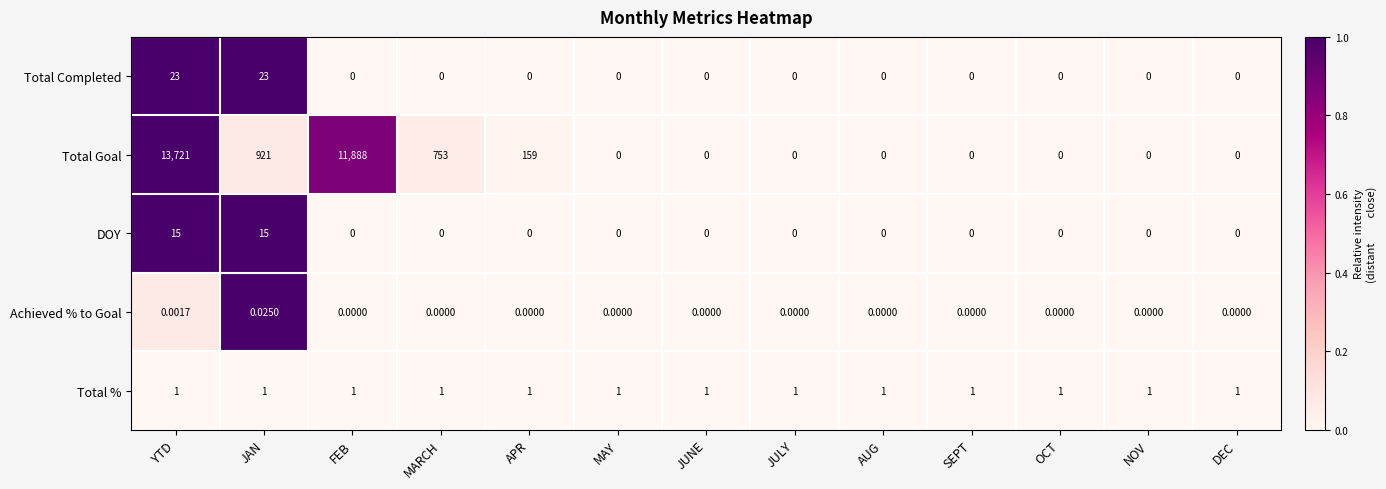

Which series has the largest total across all categories?

Total Goal